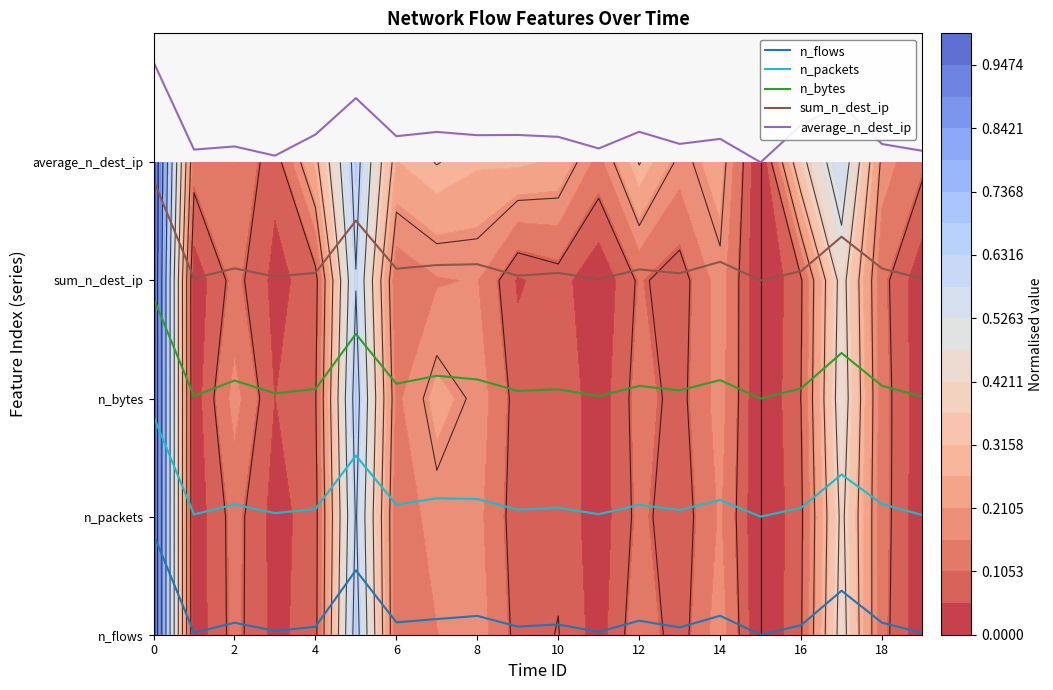

Reading left to right, what are all the values shown in this chart?

n_flows: 0.8	0.0	0.1	0.0	0.1	0.5	0.1	0.1	0.2	0.1	0.1	0.0	0.1	0.1	0.2	0.0	0.1	0.4	0.1	0.0
n_packets: 1.8	1.0	1.1	1.0	1.1	1.5	1.1	1.2	1.1	1.1	1.1	1.0	1.1	1.1	1.1	1.0	1.1	1.4	1.1	1.0
n_bytes: 2.8	2.0	2.2	2.0	2.1	2.5	2.1	2.2	2.2	2.1	2.1	2.0	2.1	2.1	2.2	2.0	2.1	2.4	2.1	2.0
sum_n_dest_ip: 3.8	3.0	3.1	3.0	3.1	3.5	3.1	3.1	3.1	3.0	3.1	3.0	3.1	3.1	3.2	3.0	3.1	3.4	3.1	3.0
average_n_dest_ip: 4.8	4.1	4.1	4.1	4.2	4.5	4.2	4.3	4.2	4.2	4.2	4.1	4.3	4.2	4.2	4.0	4.3	4.5	4.2	4.1